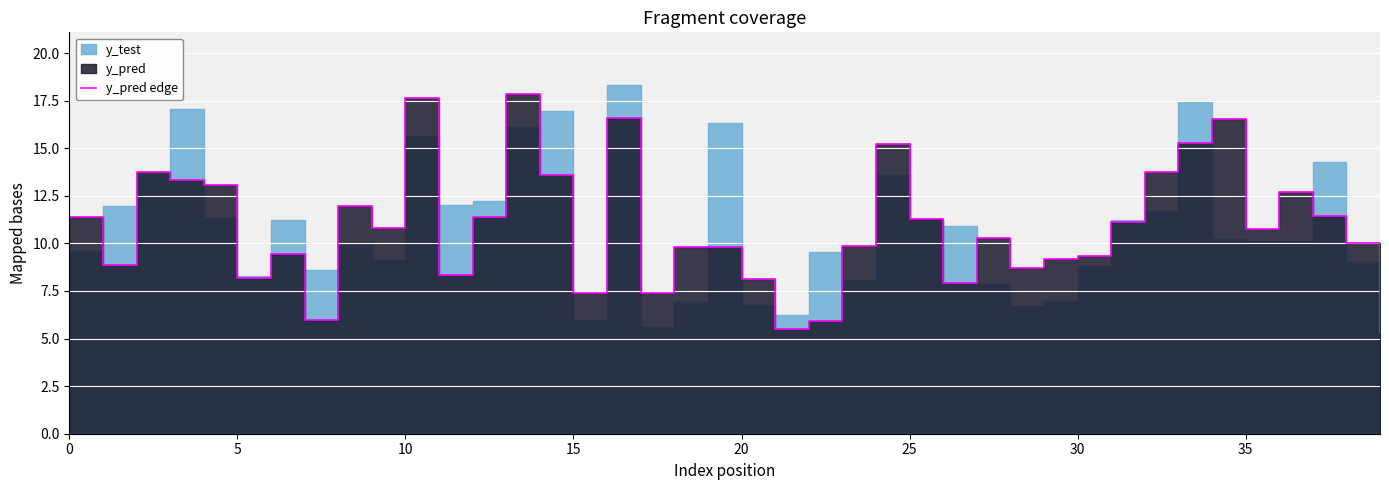

What is the sum of the values at 30 and 15?

16.9